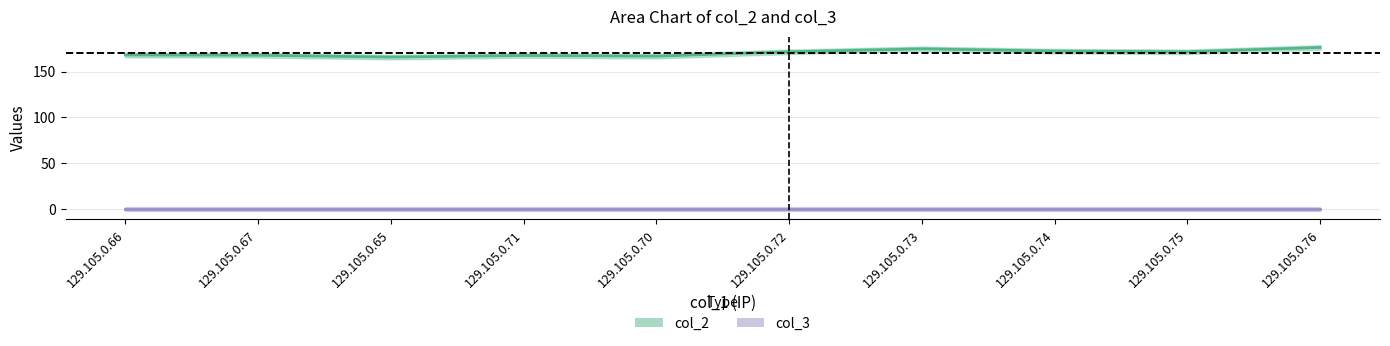

Which has a higher value, 129.105.0.65 or 129.105.0.75?

129.105.0.75